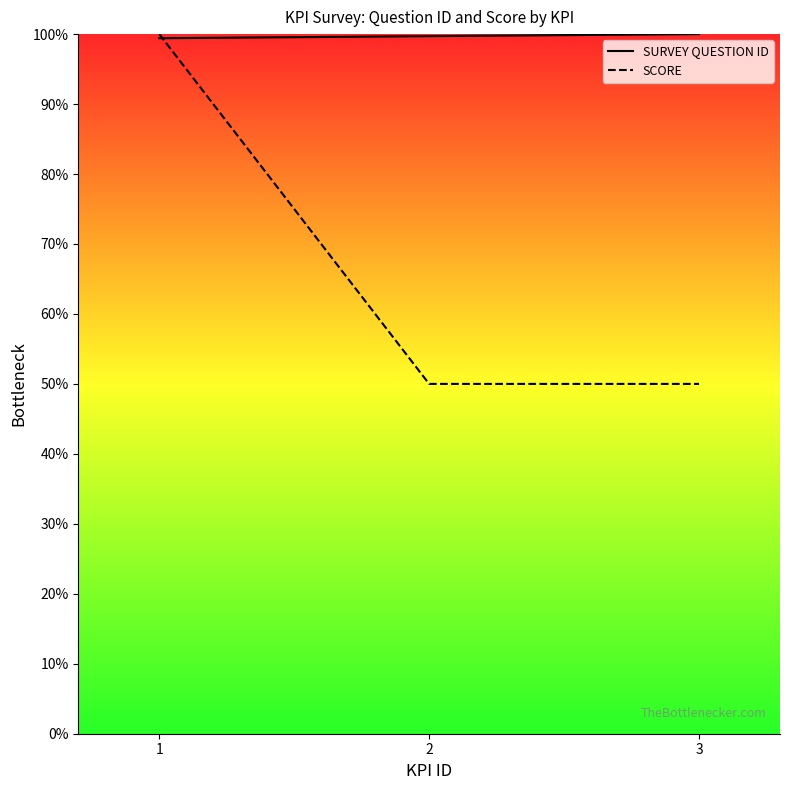

Reading right to left, transcribe all the data shown in this chart.

SURVEY QUESTION ID: 100.0	99.7	99.4
SCORE: 50.0	50.0	100.0